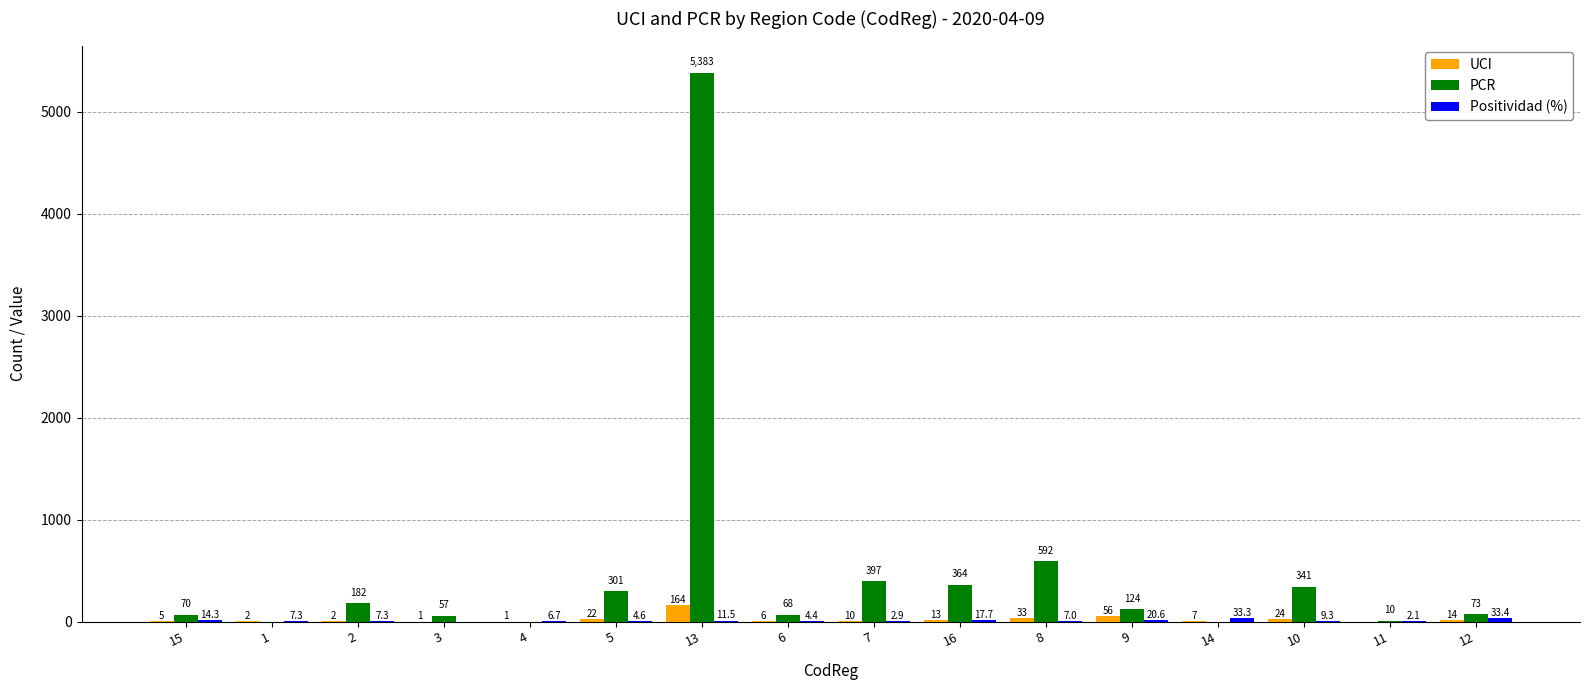

How many distinct data groups are displayed?

3